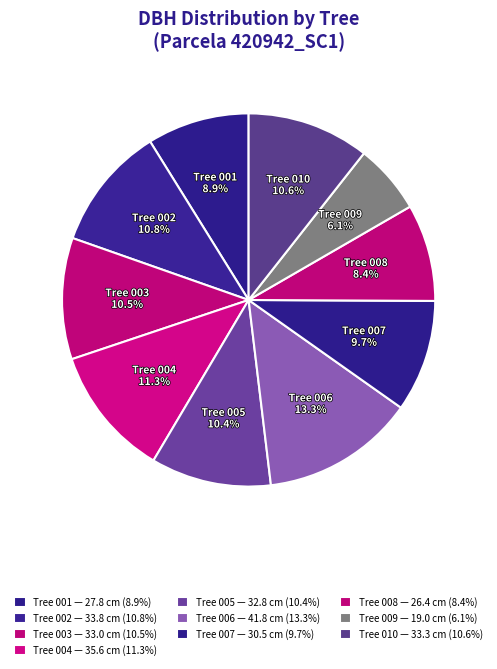

Count the number of slices in the pie.

10